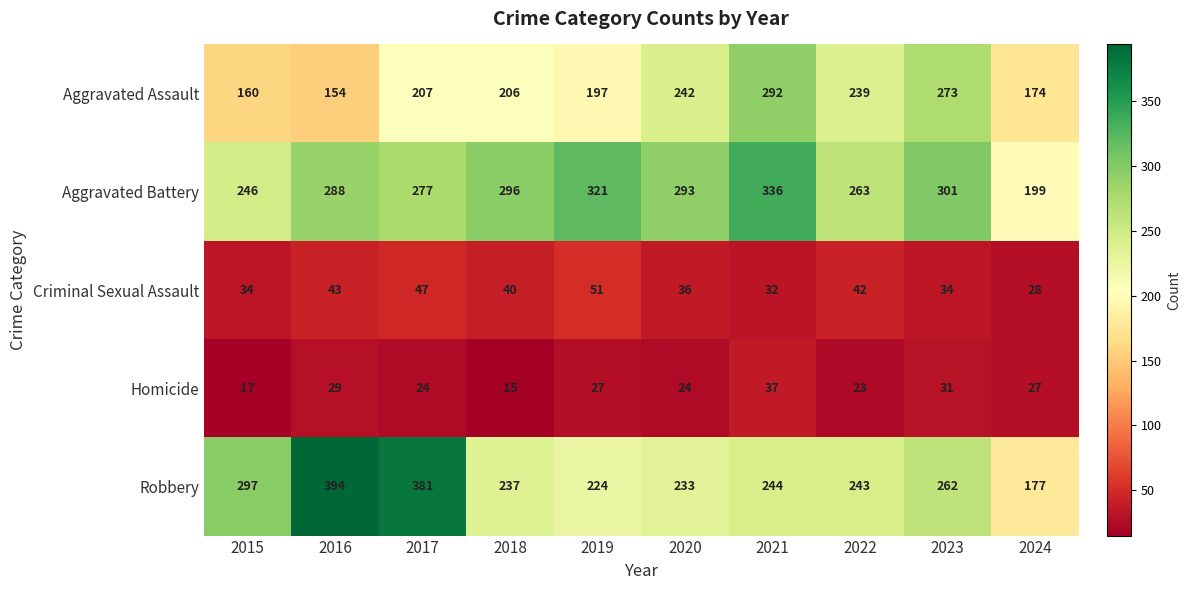

What is the sum of the Homicide values at 2016 and 2020?

53